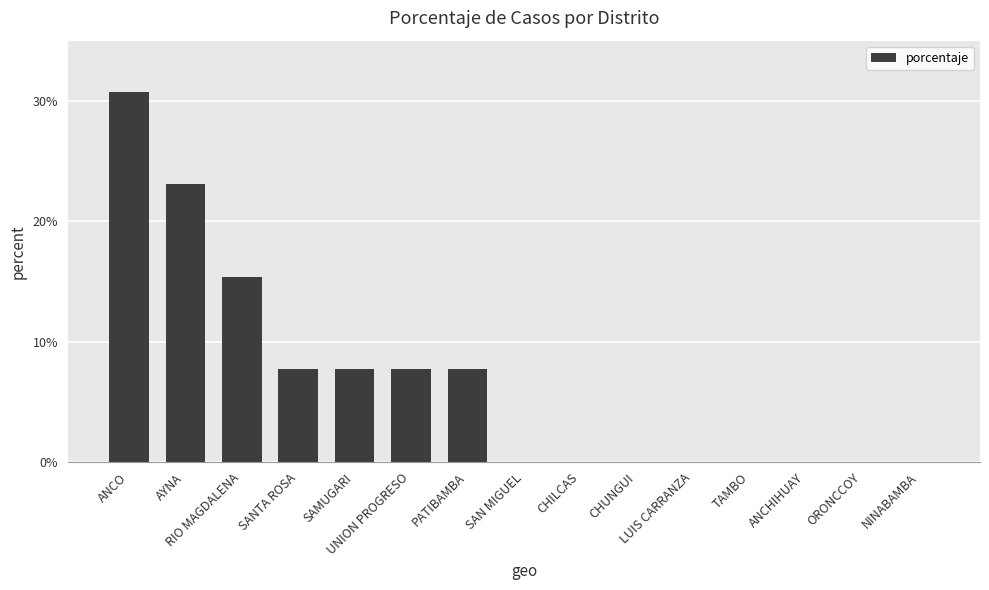

Are the bars grouped side by side (vs. stacked)?

No